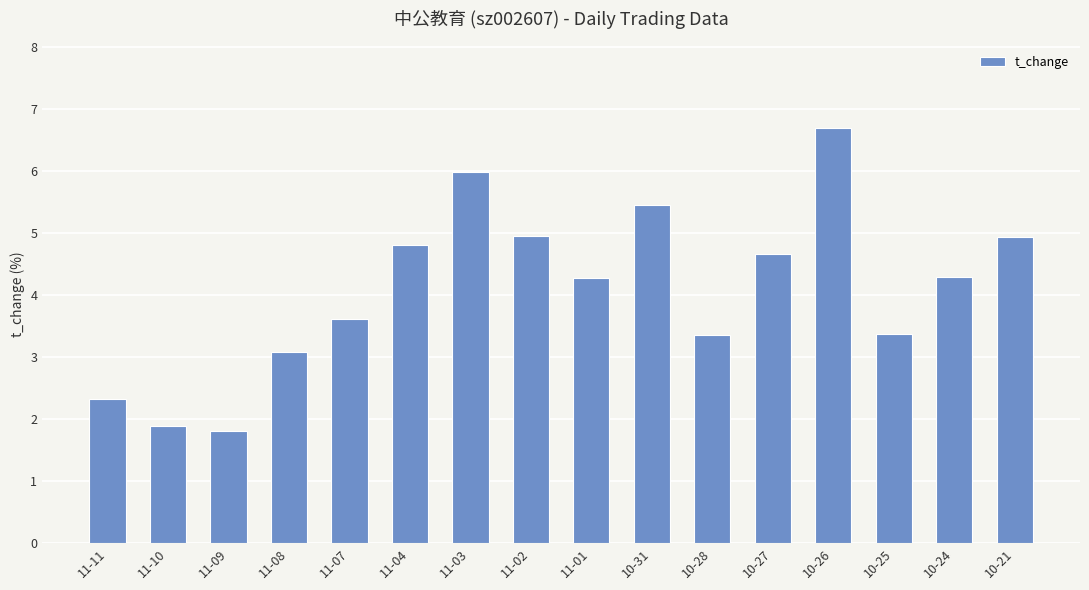

What position from the right is 10-28?

6